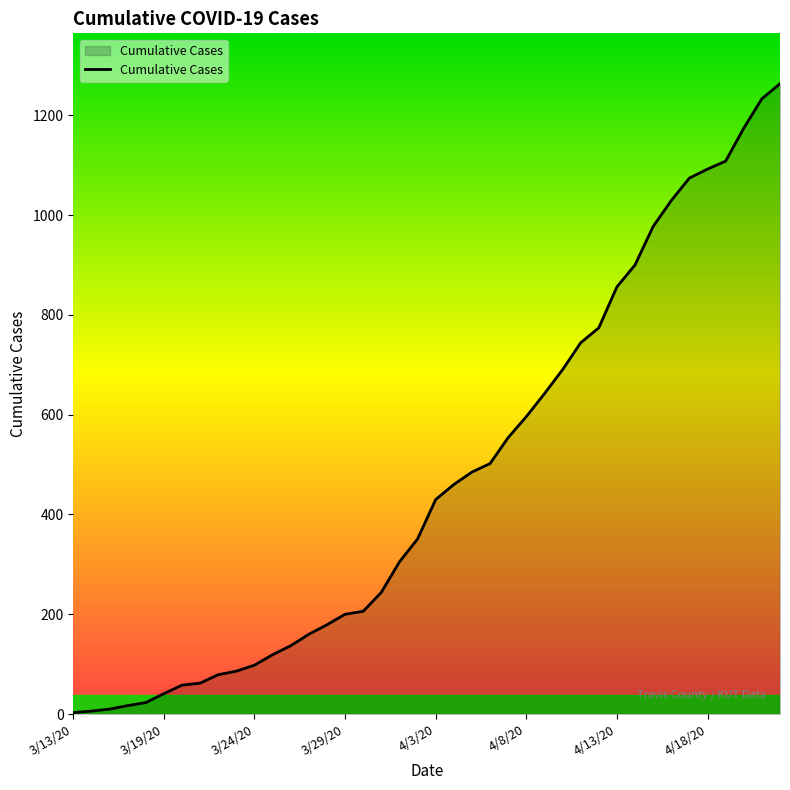

What is the maximum value shown in the chart?

1263